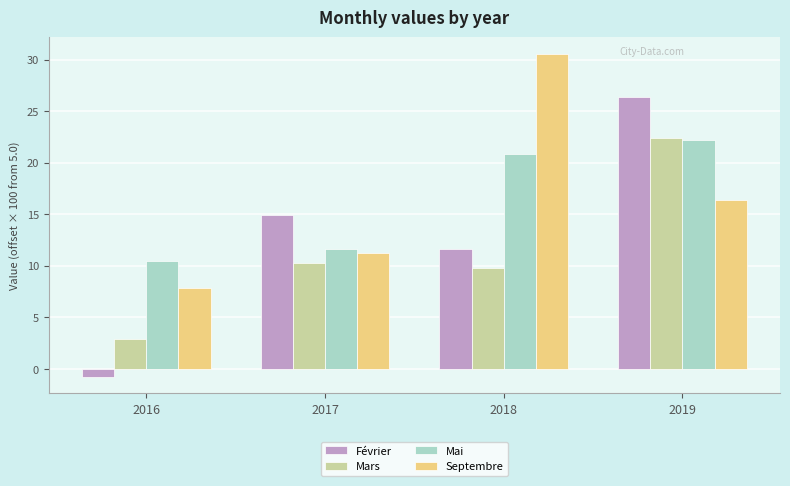

Rank the series at 2018 from highest to lowest value.

Septembre, Mai, Février, Mars